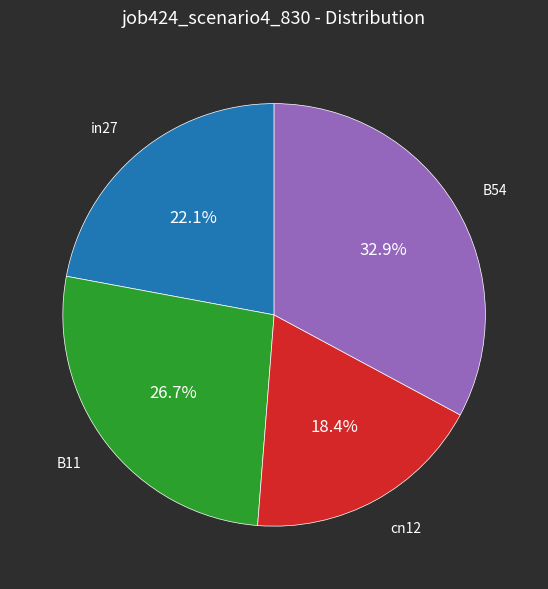

To the nearest percent, what is the difference between the largest and smallest slice percentages?

14%